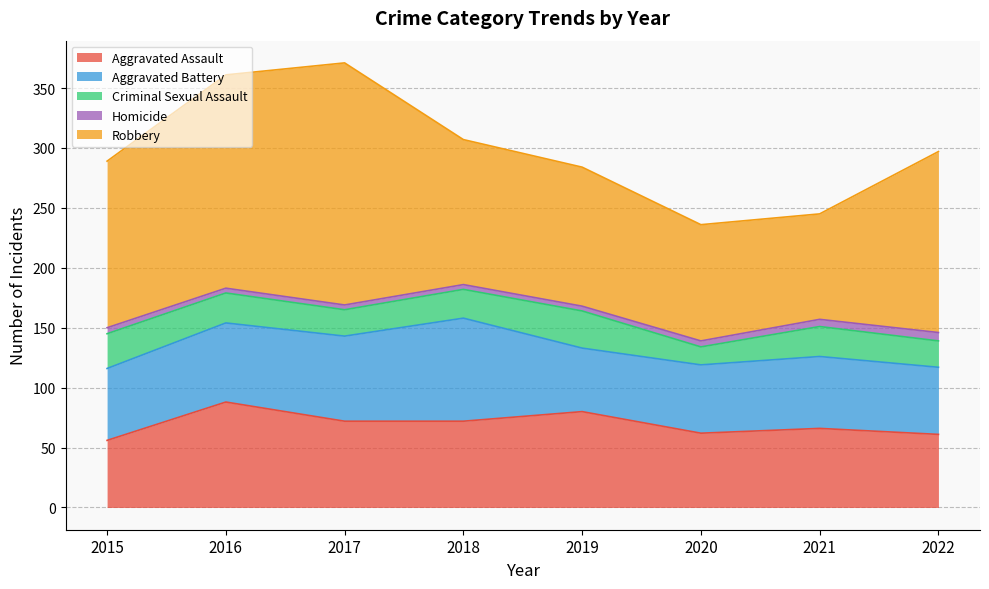

What is the highest value of the Robbery series?

202